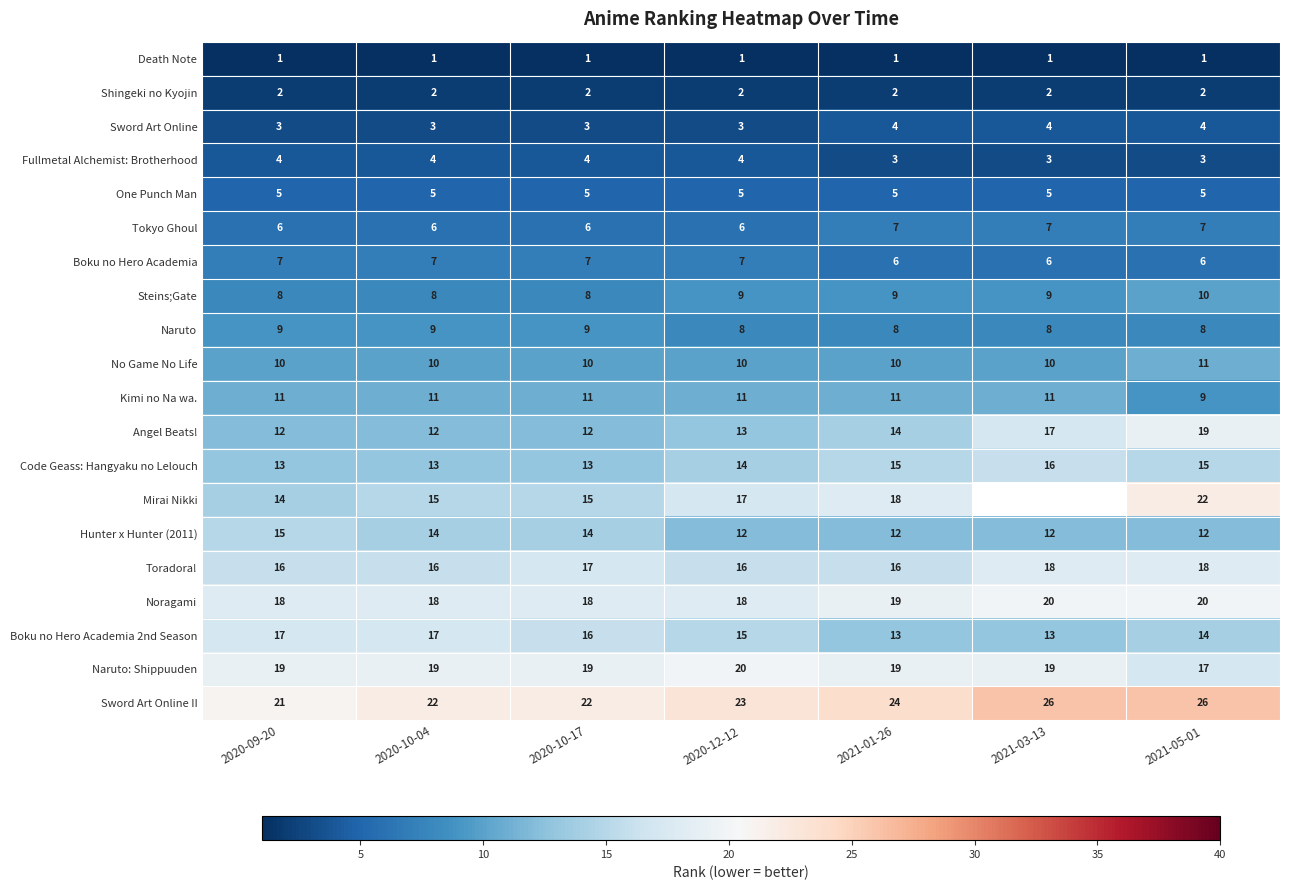

Count the No Game No Life values in the range 10 to 11.

7